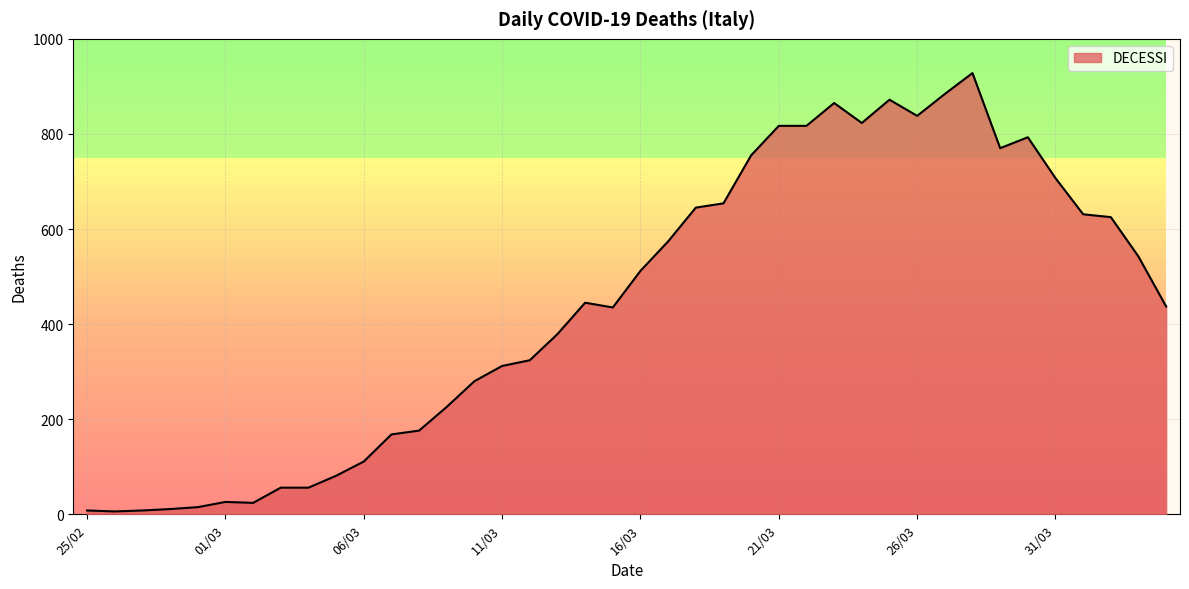

What is the maximum value shown in the chart?

928